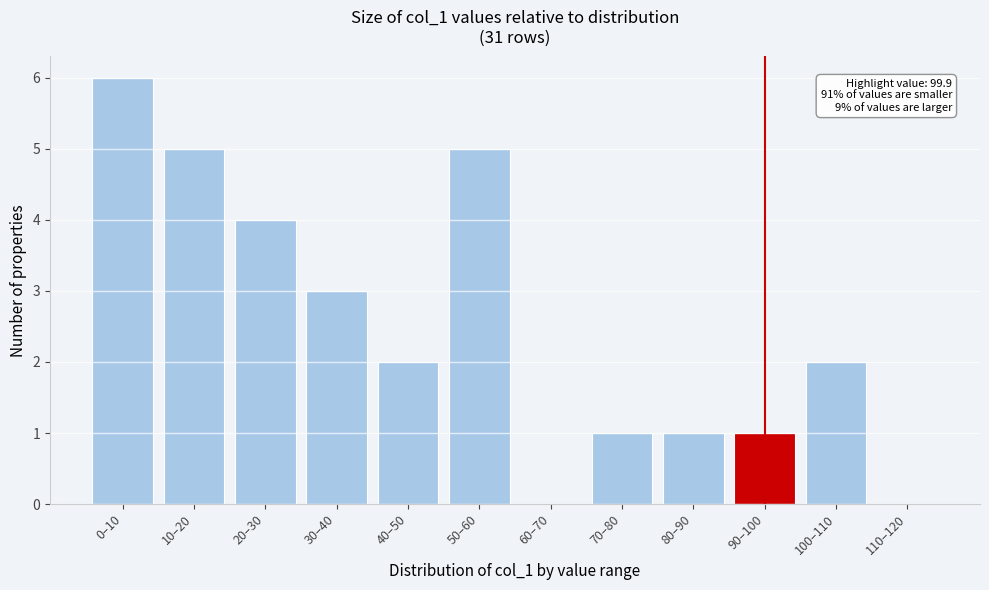

Reading left to right, what are all the values shown in this chart?

0–10=6	10–20=5	20–30=4	30–40=3	40–50=2	50–60=5	60–70=0	70–80=1	80–90=1	90–100=1	100–110=2	110–120=0